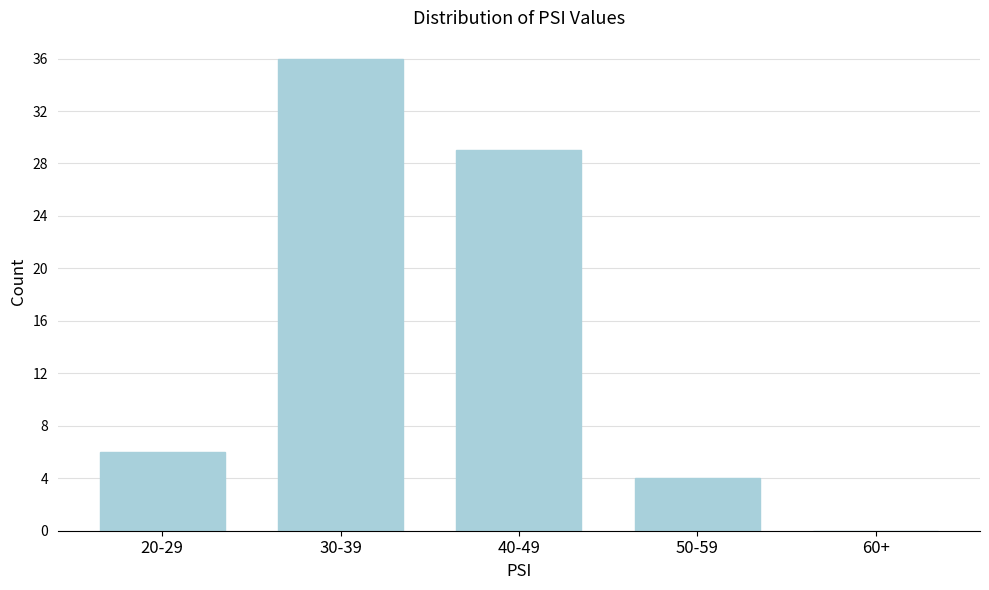

Reading right to left, transcribe all the data shown in this chart.

60+=0	50-59=4	40-49=29	30-39=36	20-29=6